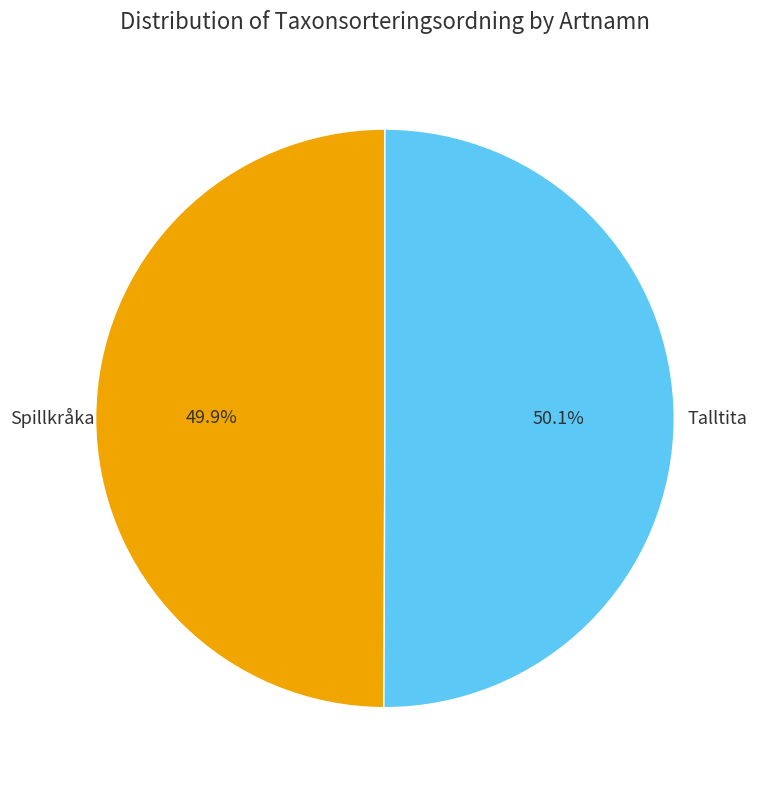

Does any single category account for the majority?

Yes